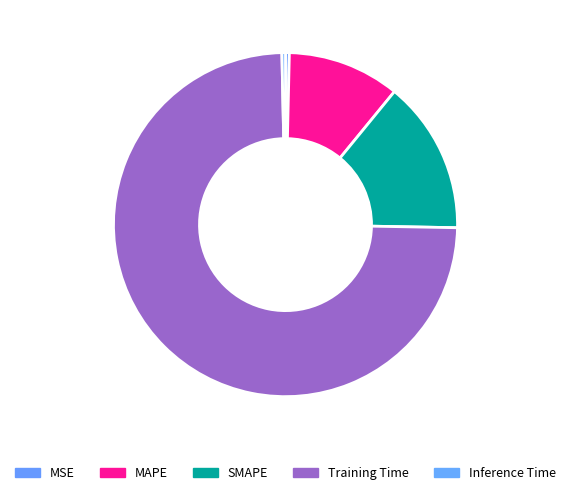

Is it true that Inference Time is 1% of the pie?

False